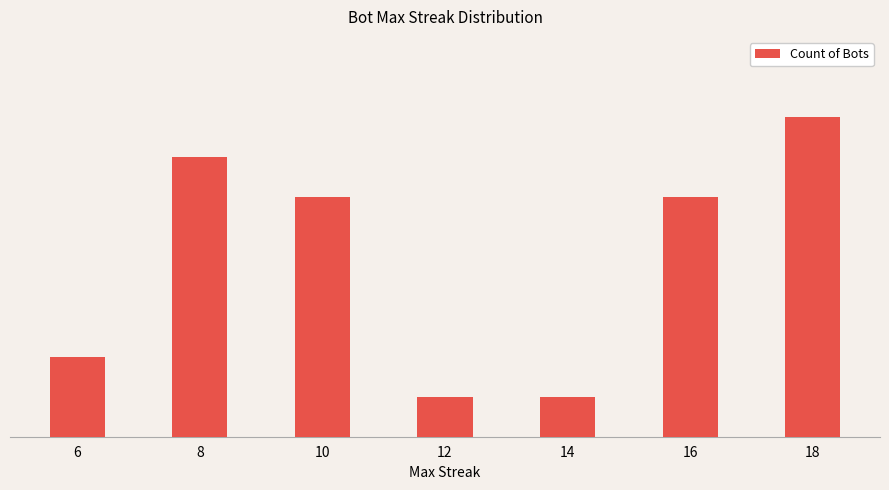

What is the minimum value shown in the chart?

1